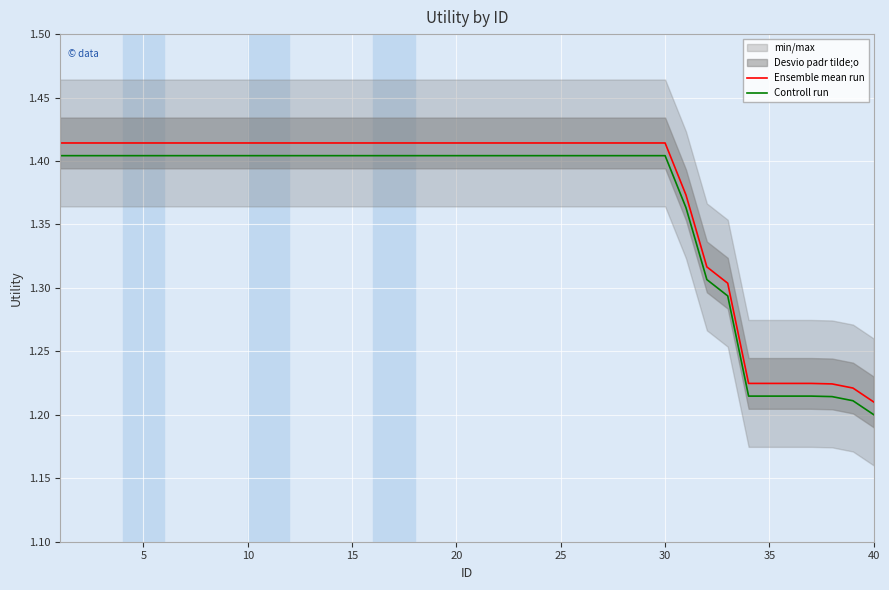

Where is Ensemble mean run nearest to the value 1?

40